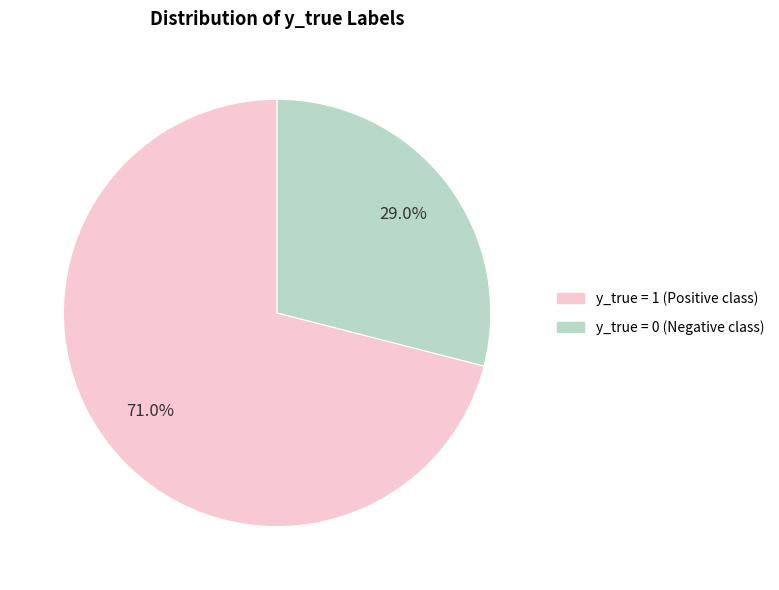

How many slices are in this pie chart?

2